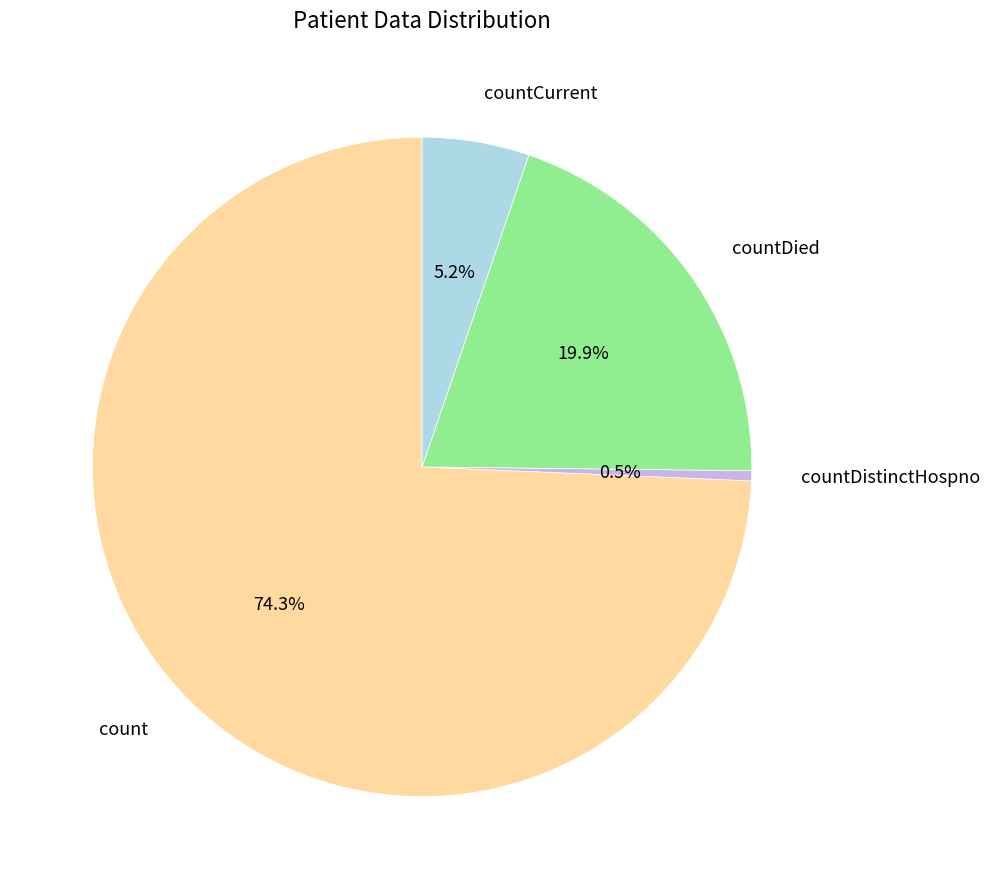

To the nearest percent, what portion does countCurrent represent?

5%